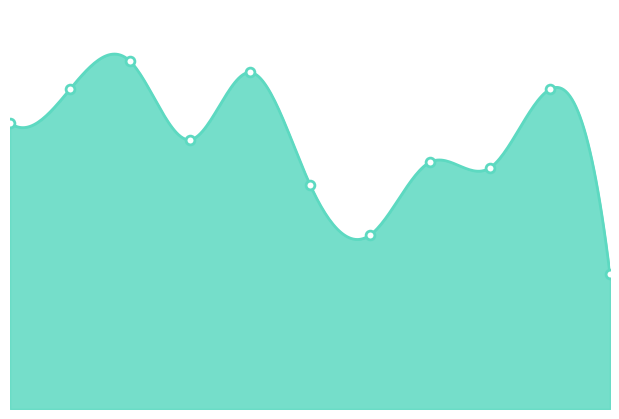

What is the change in value from 2022 to 2024?

+13